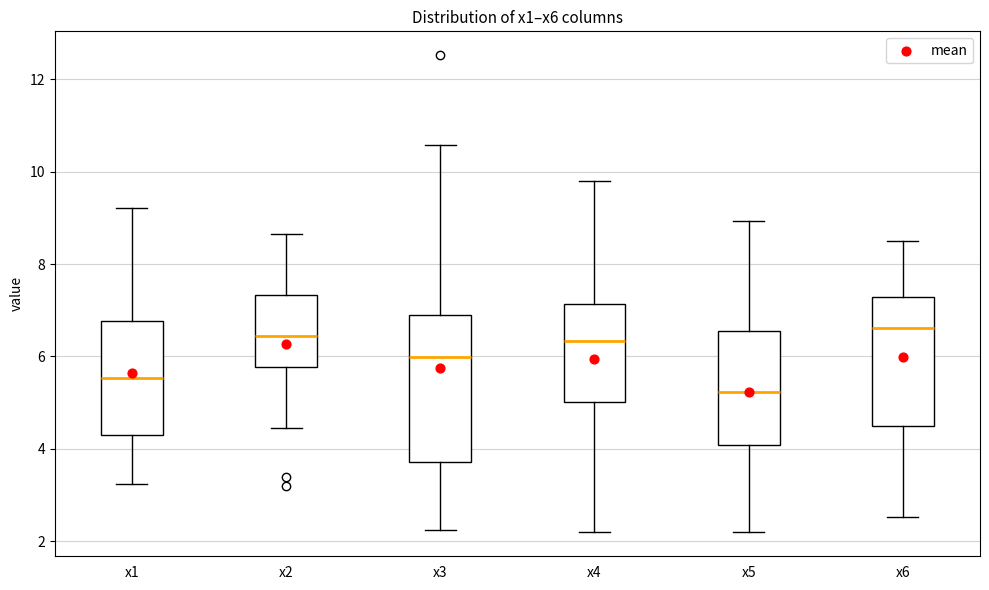

Reading left to right, transcribe this box plot: for each box, give where its median line is, the range the box spans, and where its two whiskers end, as read against the y-axis. The values are not printed on the chart, so give them approximately, as read against the axis.

x1: median 5.6, box 4.4 to 6.8, whiskers 3.2 to 9.2
x2: median 6.4, box 5.8 to 7.4, whiskers 4.4 to 8.6
x3: median 6.0, box 3.8 to 6.8, whiskers 2.2 to 10.6
x4: median 6.4, box 5.0 to 7.2, whiskers 2.2 to 9.8
x5: median 5.2, box 4.0 to 6.6, whiskers 2.2 to 9.0
x6: median 6.6, box 4.6 to 7.2, whiskers 2.6 to 8.6